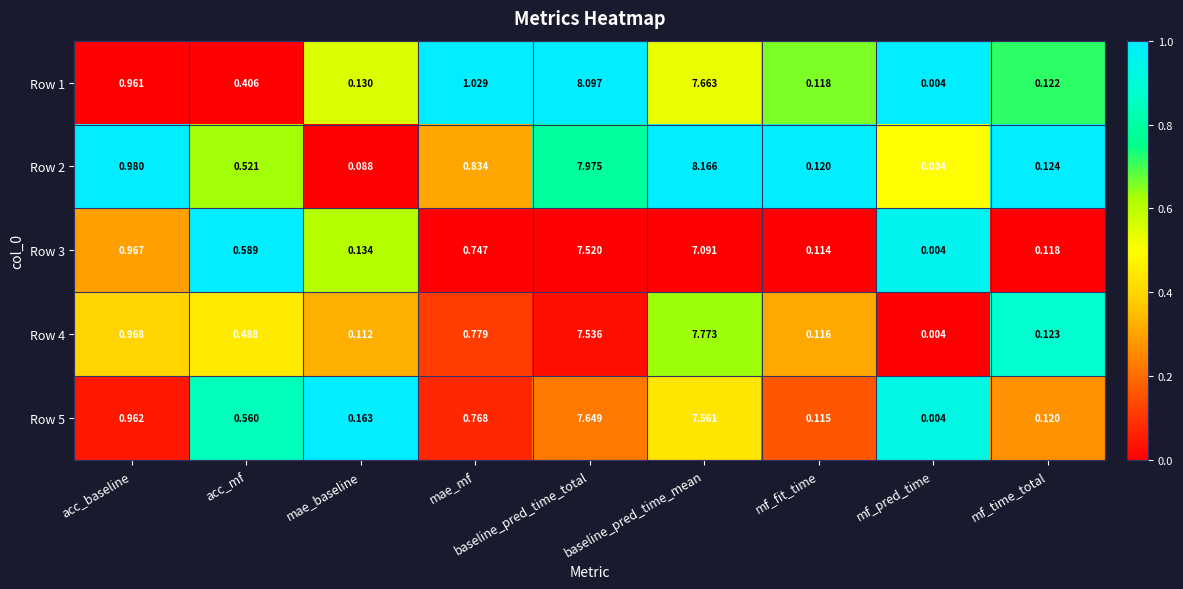

Rank the categories by Row 2 value from lowest to highest.

mf_pred_time, mae_baseline, mf_fit_time, mf_time_total, acc_mf, mae_mf, acc_baseline, baseline_pred_time_total, baseline_pred_time_mean